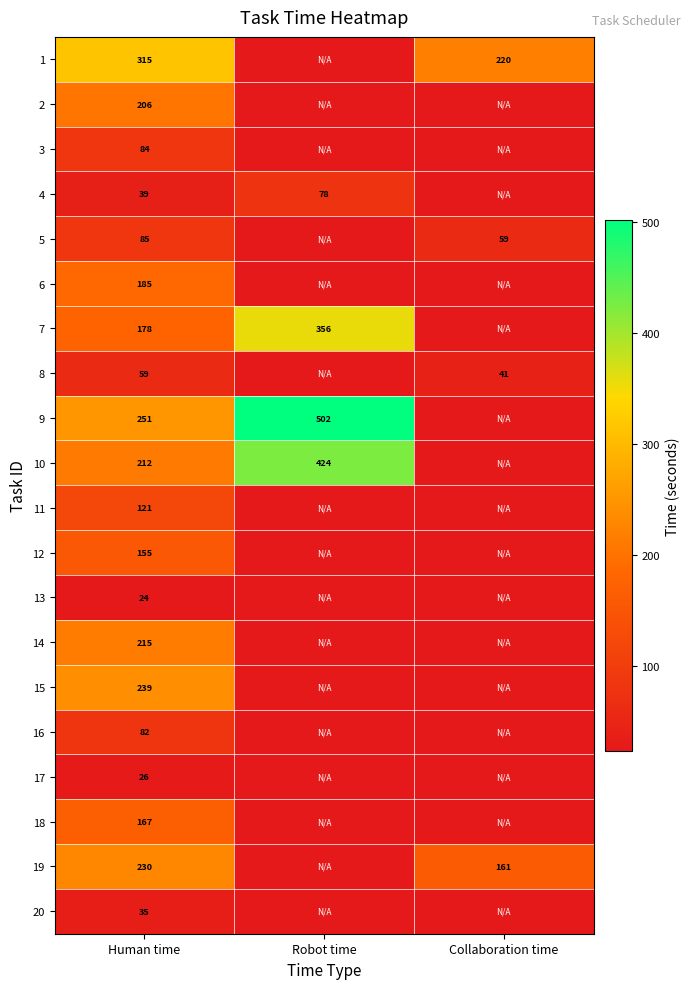

The 11 series shows 211.7 at Human time. True or false?

False